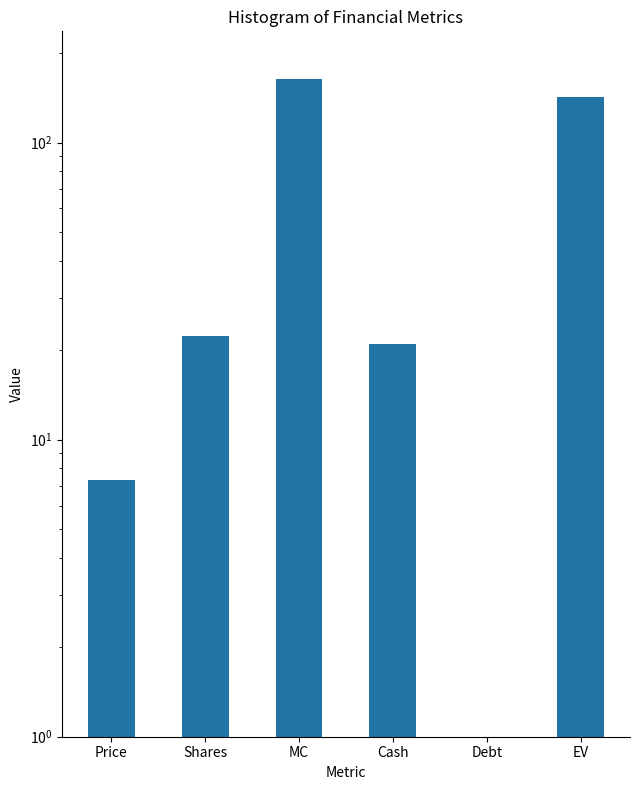

The chart shows a value of 76.2 at EV. True or false?

False